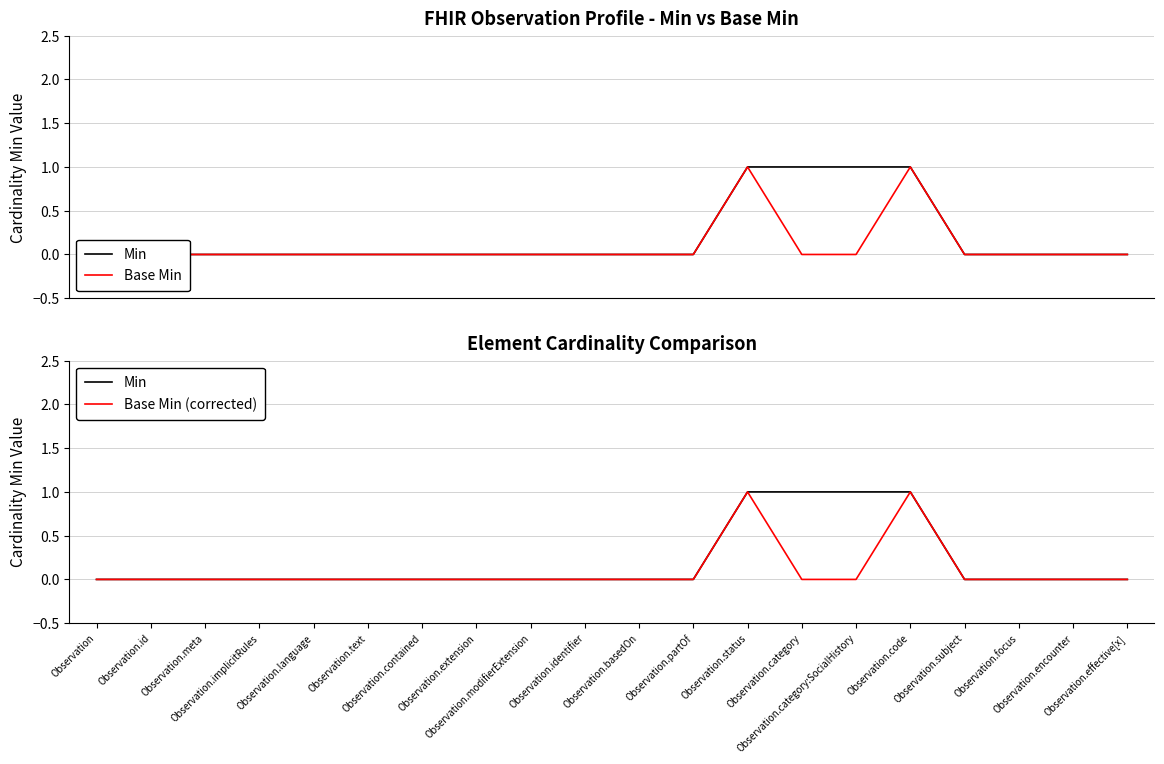

True or false: Base Min (corrected) has more than 0 interior local peaks.

True